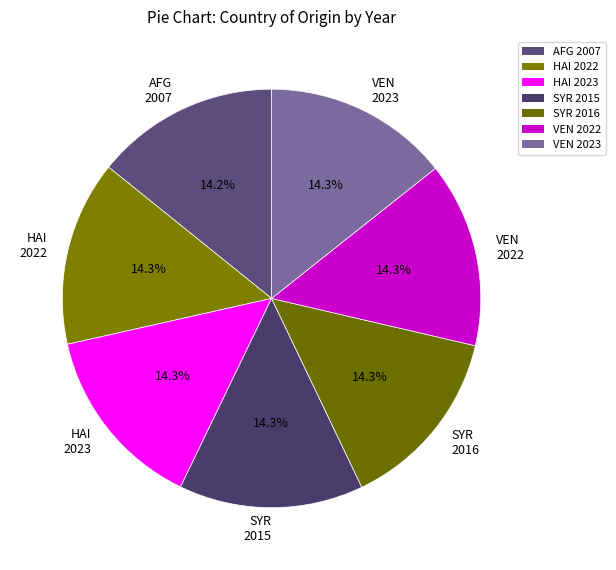

How many slices are in this pie chart?

7